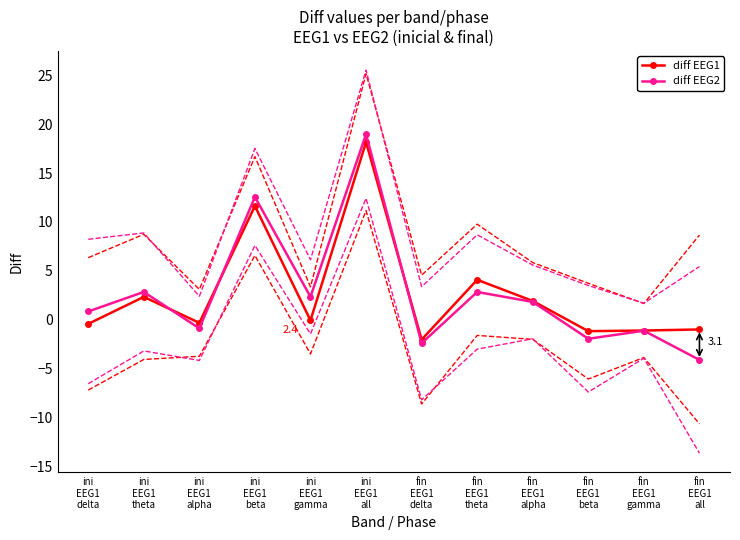

True or false: diff EEG1 has a value of -1.2 at fin
EEG1
beta.

True